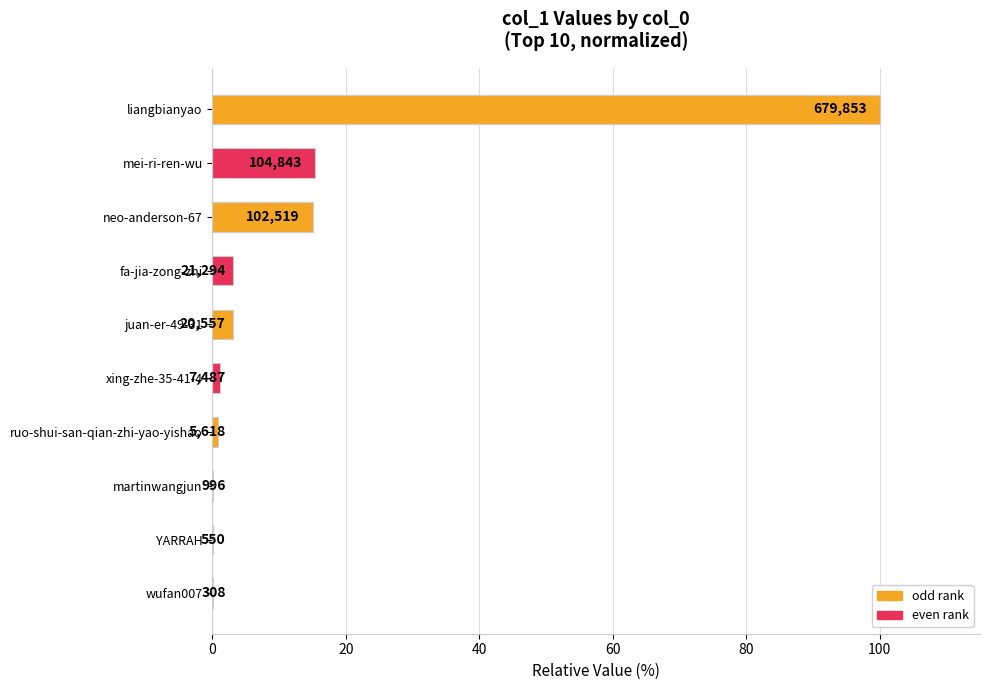

How many series are shown in this chart?

1